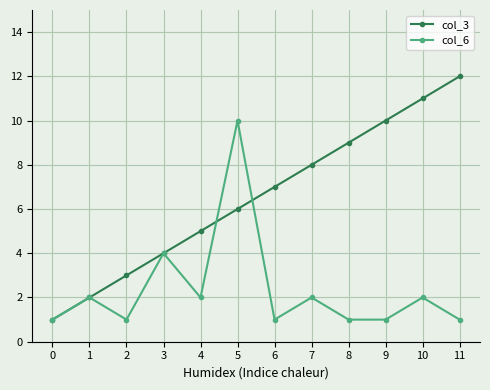

What is the total value across all series at 8?

10